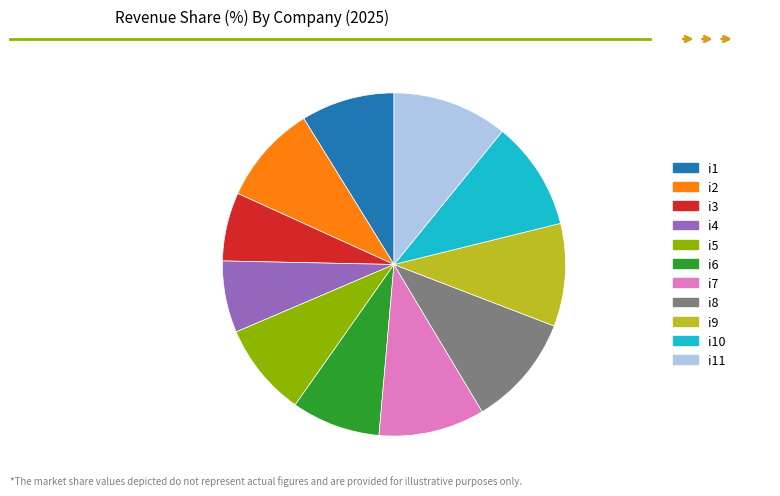

Which has a higher value, i8 or i5?

i8